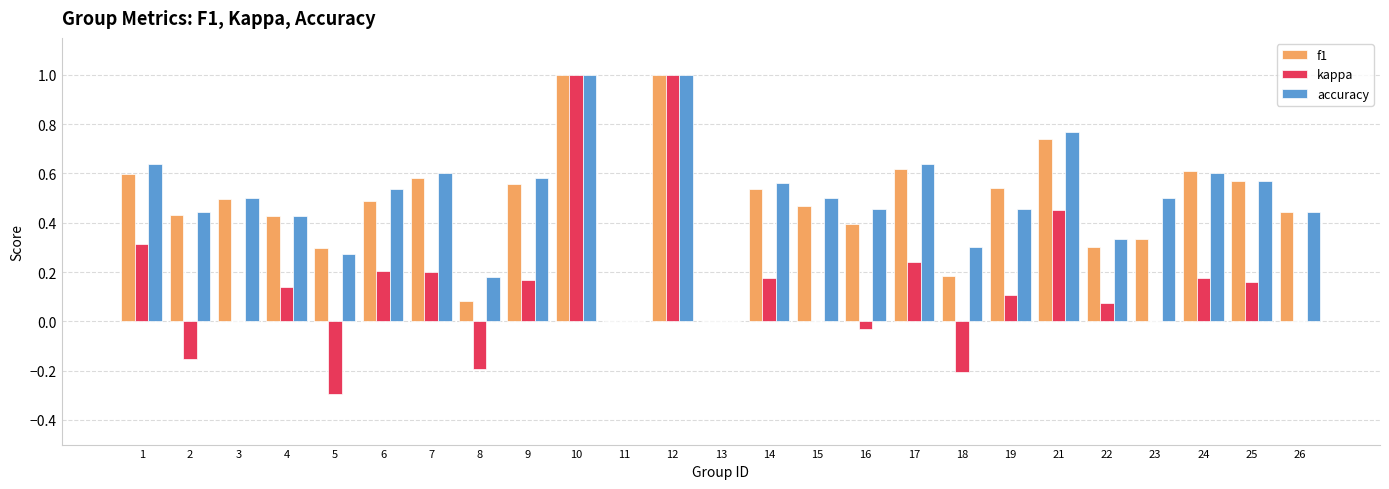

Is the value of kappa at 1 greater than the value of f1 at 14?

No